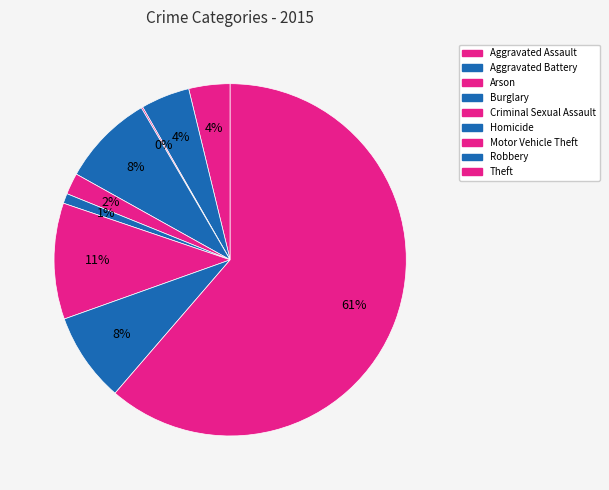

What is the smallest slice in the pie chart?

Arson